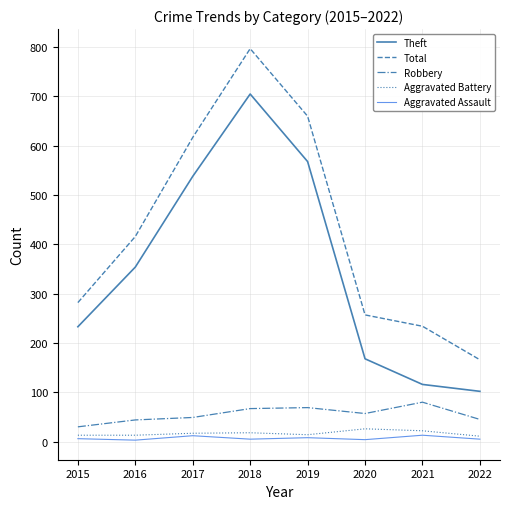

Is the value of Aggravated Assault at 2020 greater than the value of Theft at 2018?

No